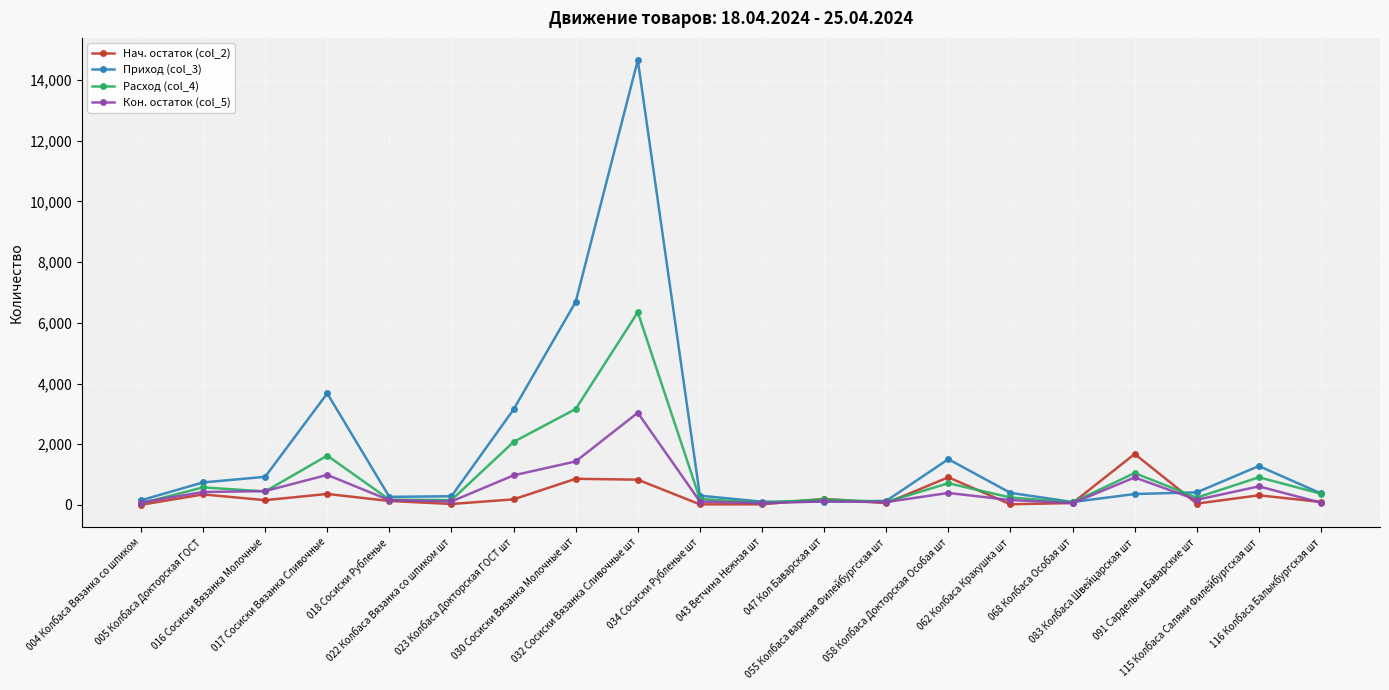

True or false: Приход (col_3) has more than 0 points higher than both neighbors.

True